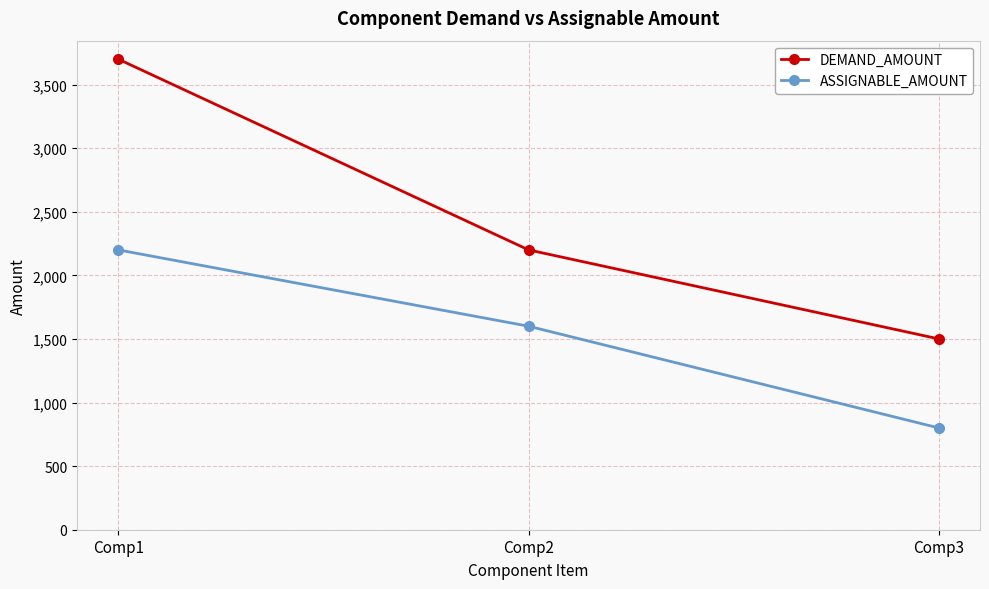

What is the sum of the ASSIGNABLE_AMOUNT values at Comp1 and Comp3?

3000